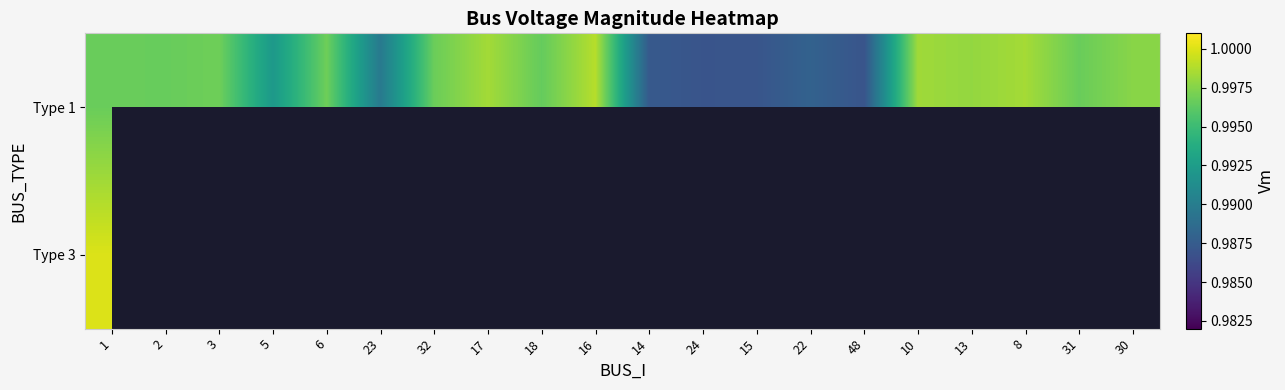

Which has a higher value, 1 or 32?

32